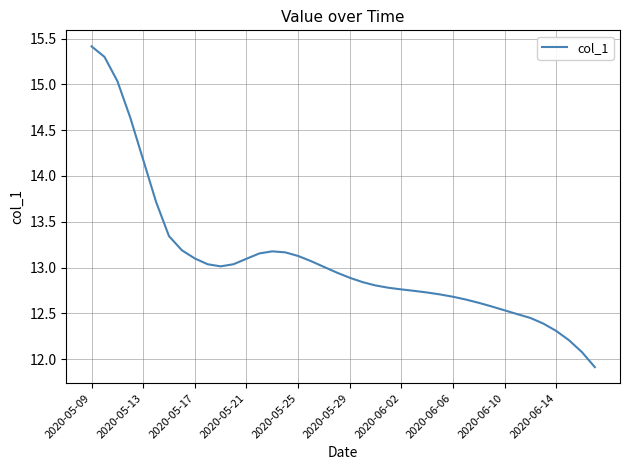

What is the greatest value displayed?

15.4